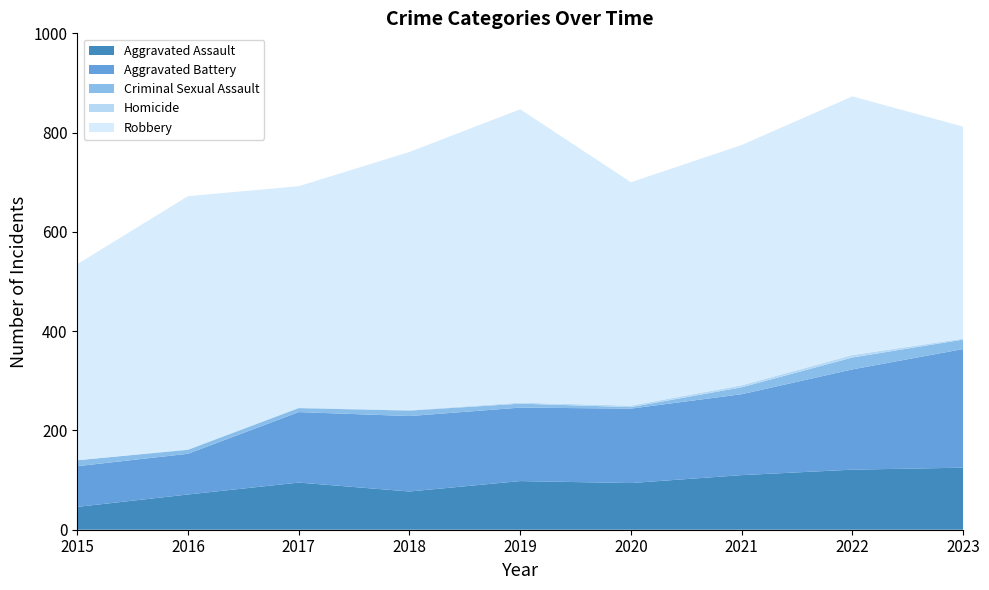

Reading left to right, list all the values displayed in this chart.

Aggravated Assault: 2015=46	2016=71	2017=95	2018=77	2019=98	2020=94	2021=110	2022=121	2023=125
Aggravated Battery: 2015=82	2016=82	2017=142	2018=152	2019=148	2020=150	2021=163	2022=202	2023=239
Criminal Sexual Assault: 2015=12	2016=8	2017=8	2018=11	2019=8	2020=3	2021=14	2022=24	2023=19
Homicide: 2015=0	2016=1	2017=1	2018=1	2019=2	2020=3	2021=4	2022=5	2023=2
Robbery: 2015=395	2016=510	2017=446	2018=520	2019=591	2020=450	2021=484	2022=521	2023=427